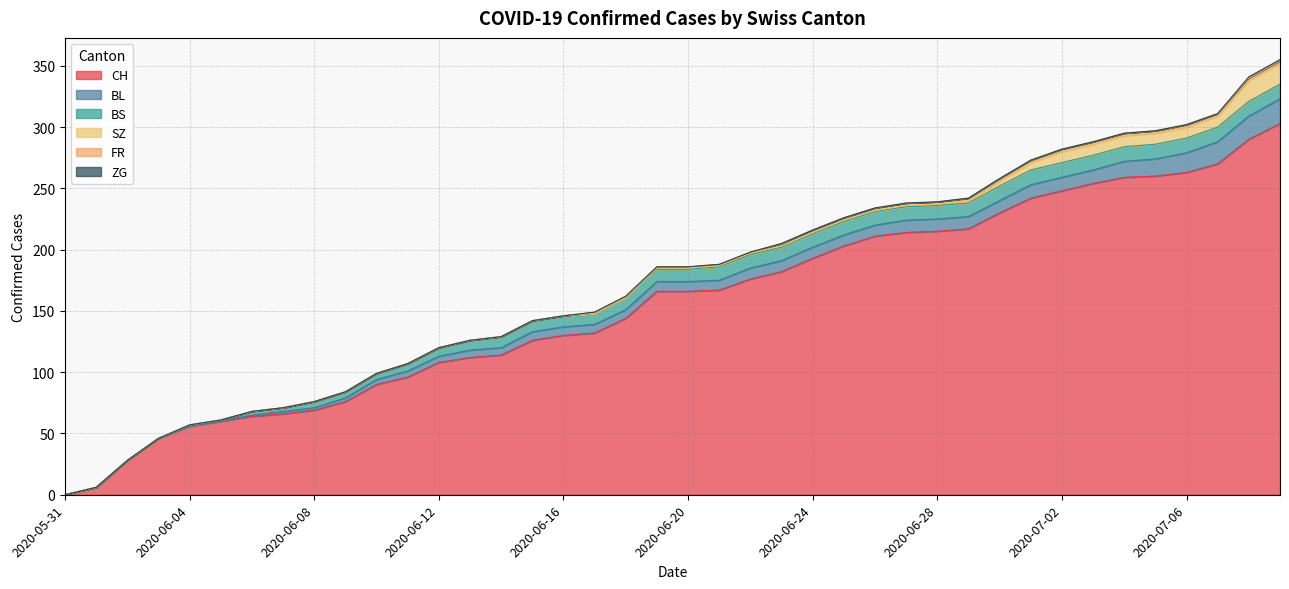

What is the sum of all FR values?

40